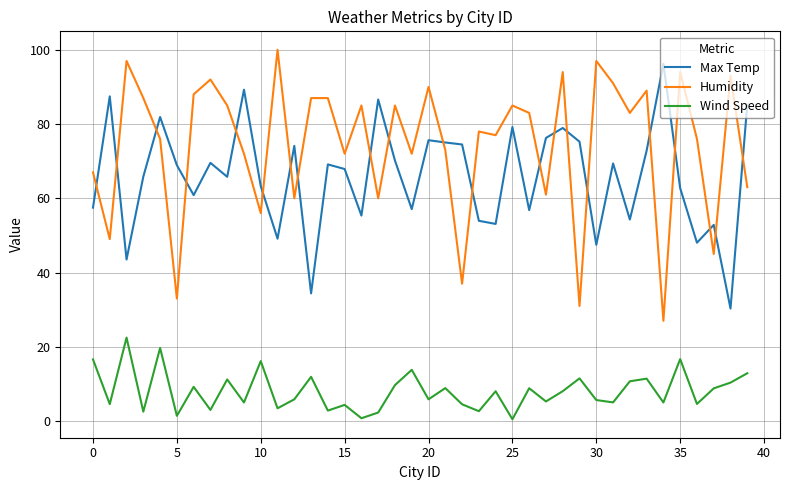

What is the difference between the maximum and minimum values in the Max Temp series?

65.9